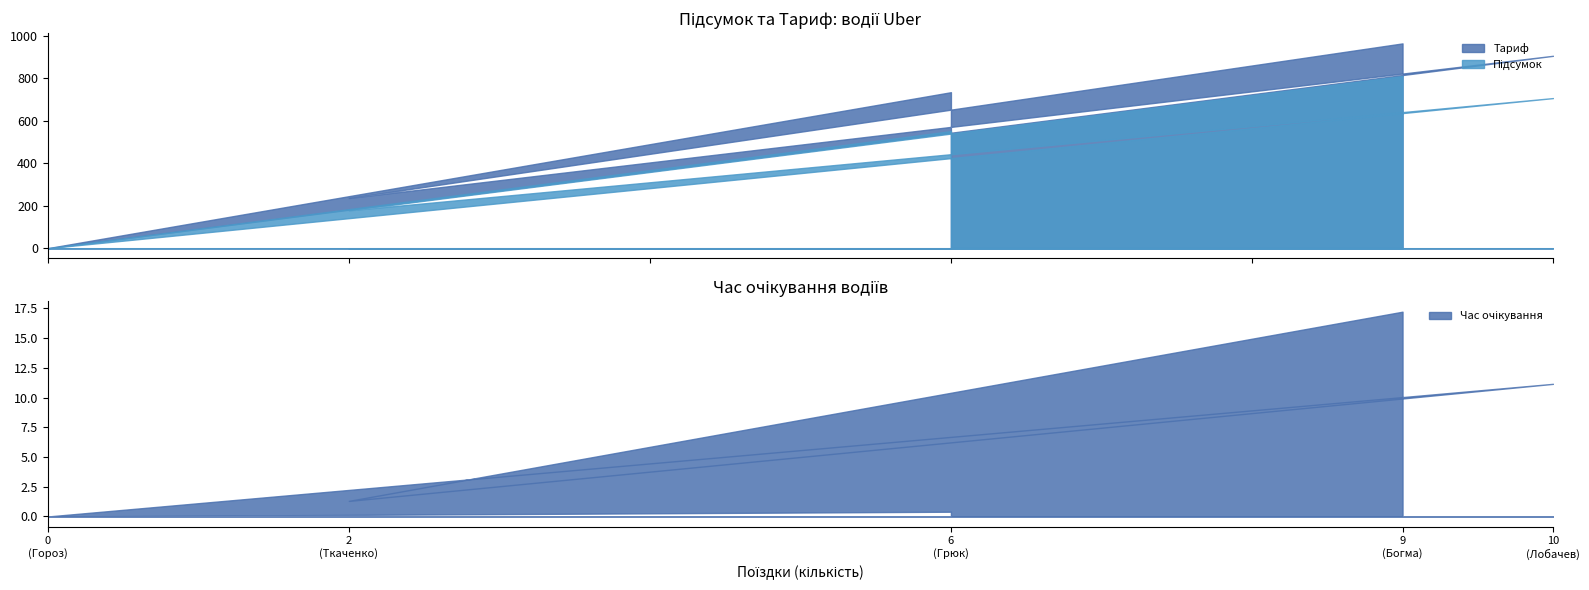

What is the difference between the maximum and minimum values in the Підсумок series?

811.5